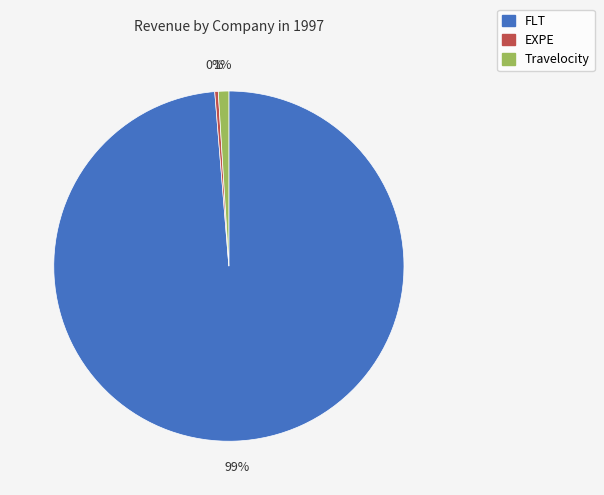

Does FLT account for over 50% of the chart?

Yes